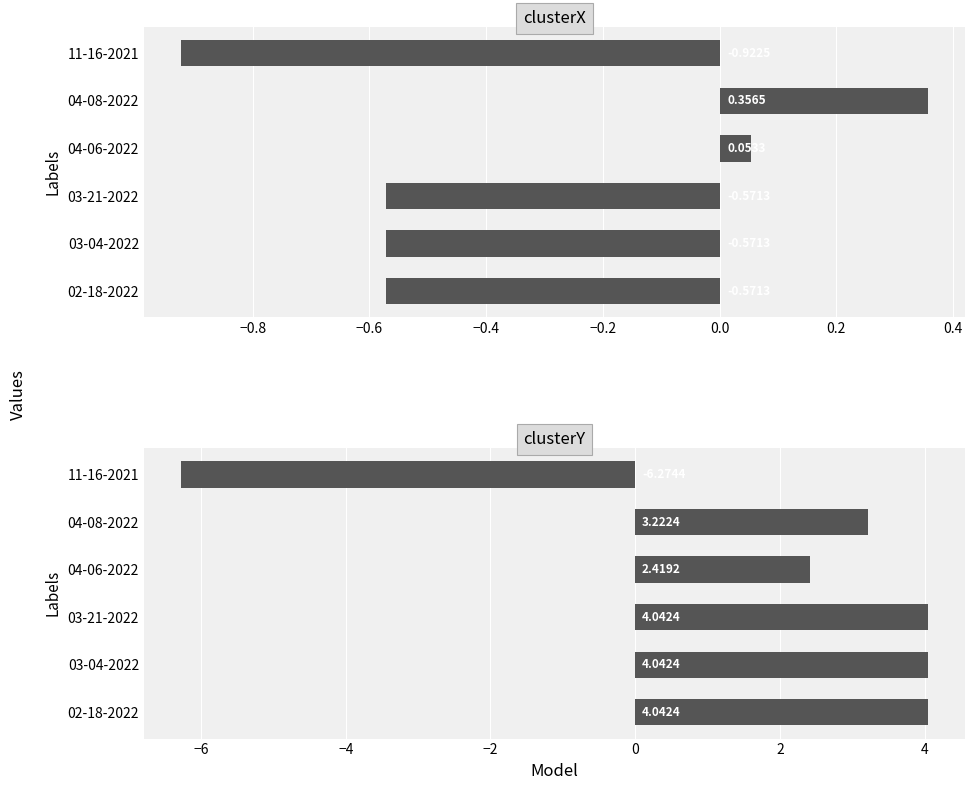

Reading left to right, what are all the values shown in this chart?

clusterX: -0.6	-0.6	-0.6	0.1	0.4	-0.9
clusterY: 4.0	4.0	4.0	2.4	3.2	-6.3